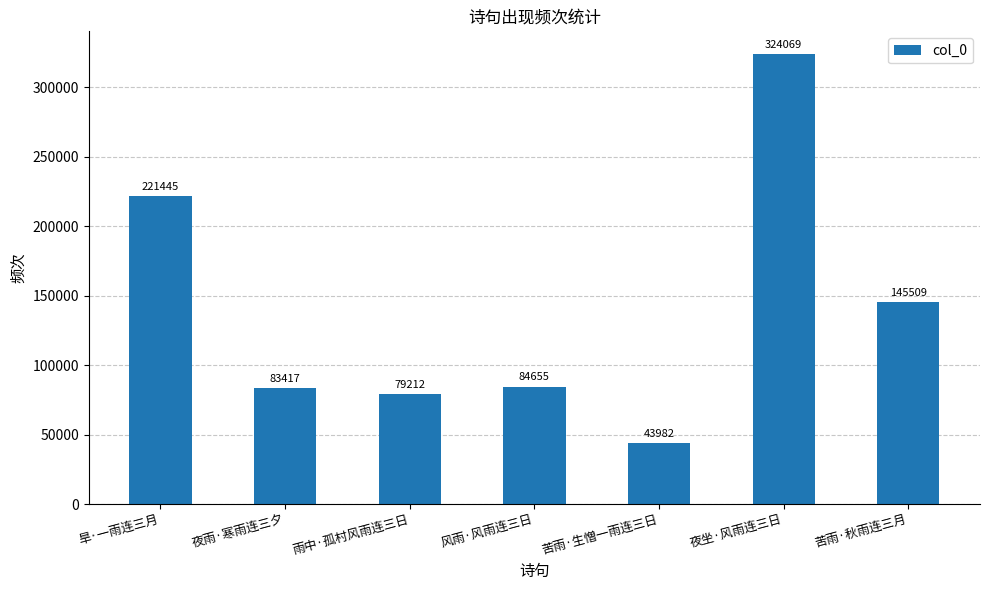

Reading right to left, what are all the values shown in this chart?

苦雨·秋雨连三月=145509	夜坐·风雨连三日=324069	苦雨·生憎一雨连三日=43982	风雨·风雨连三日=84655	雨中·孤村风雨连三日=79212	夜雨·寒雨连三夕=83417	旱·一雨连三月=221445